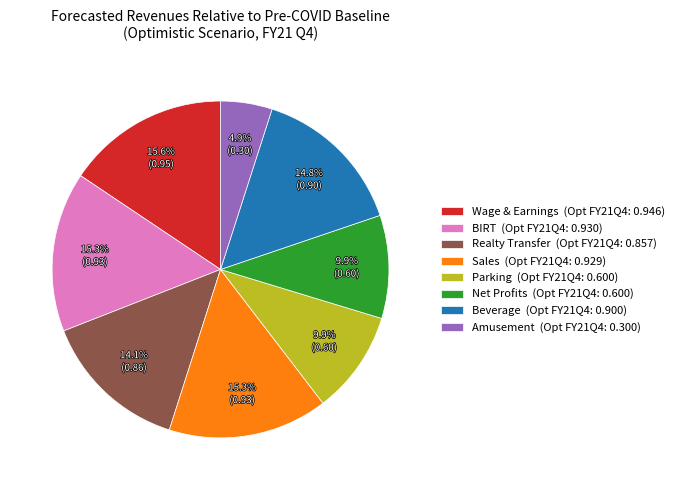

What percentage is the Realty Transfer slice, to the nearest percent?

14%